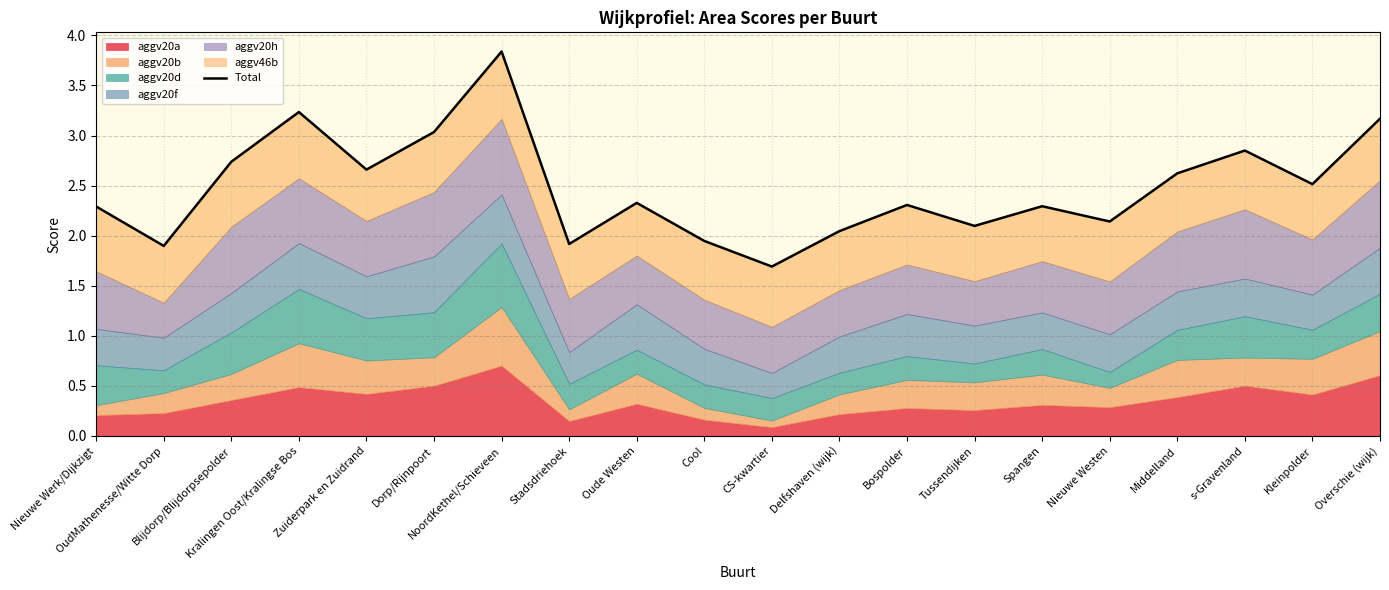

What position from the left is Dorp/Rijnpoort?

6